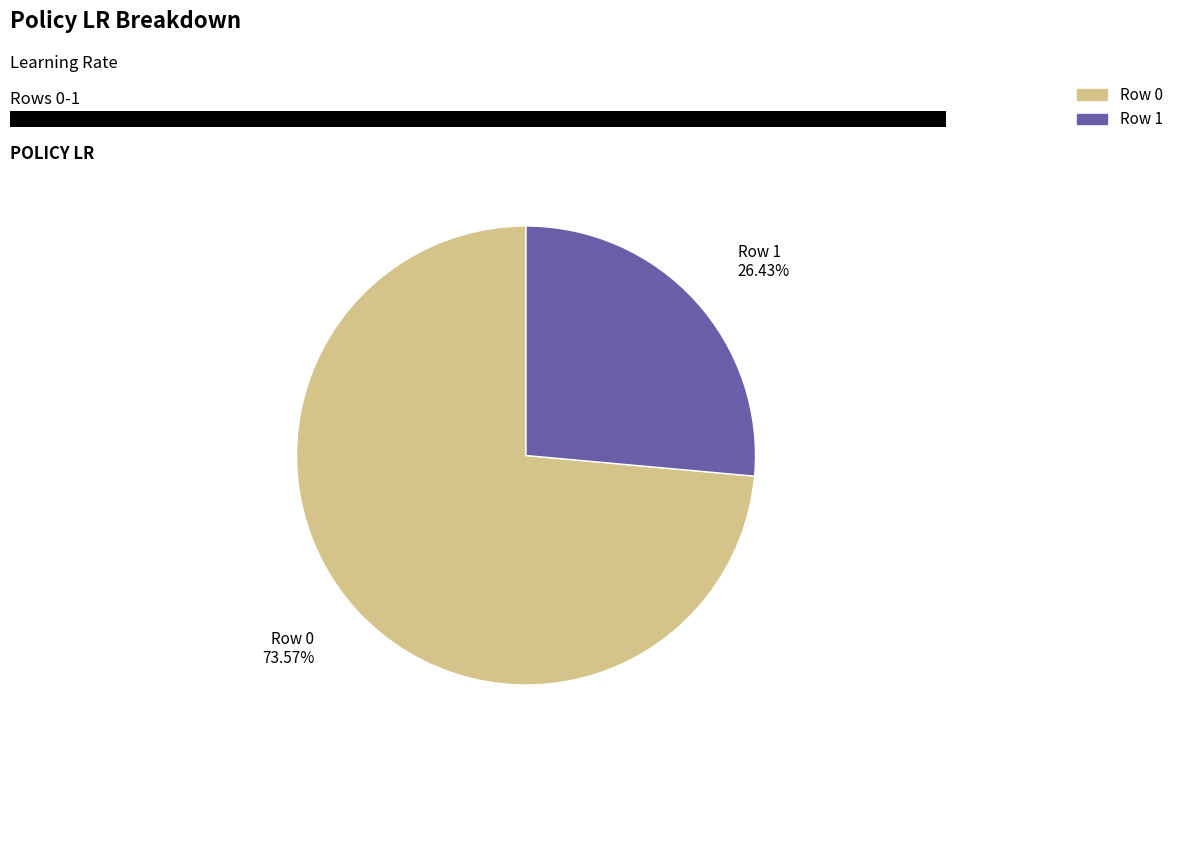

Is there a majority slice in this chart?

Yes